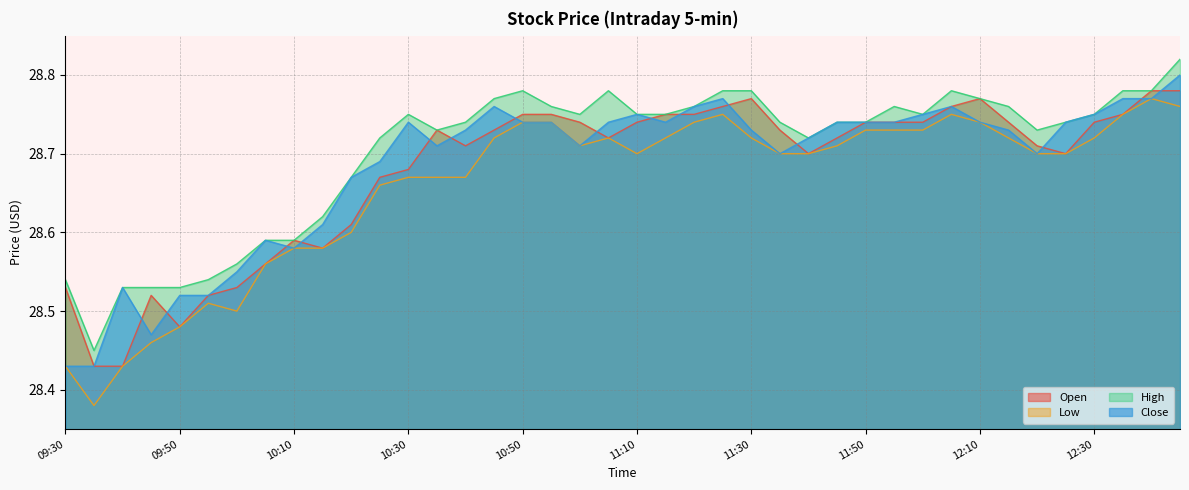

At which category is the sum across all series the highest?

12:45